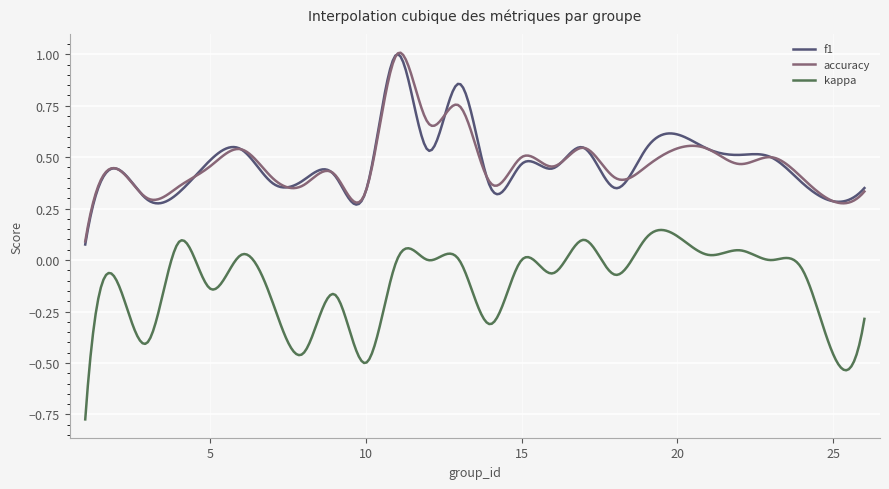

Which series ends up on top after the final intersection of f1 and accuracy?

f1